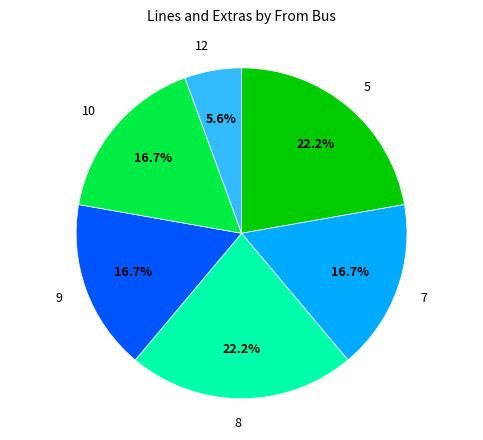

What is the smallest slice in the pie chart?

12